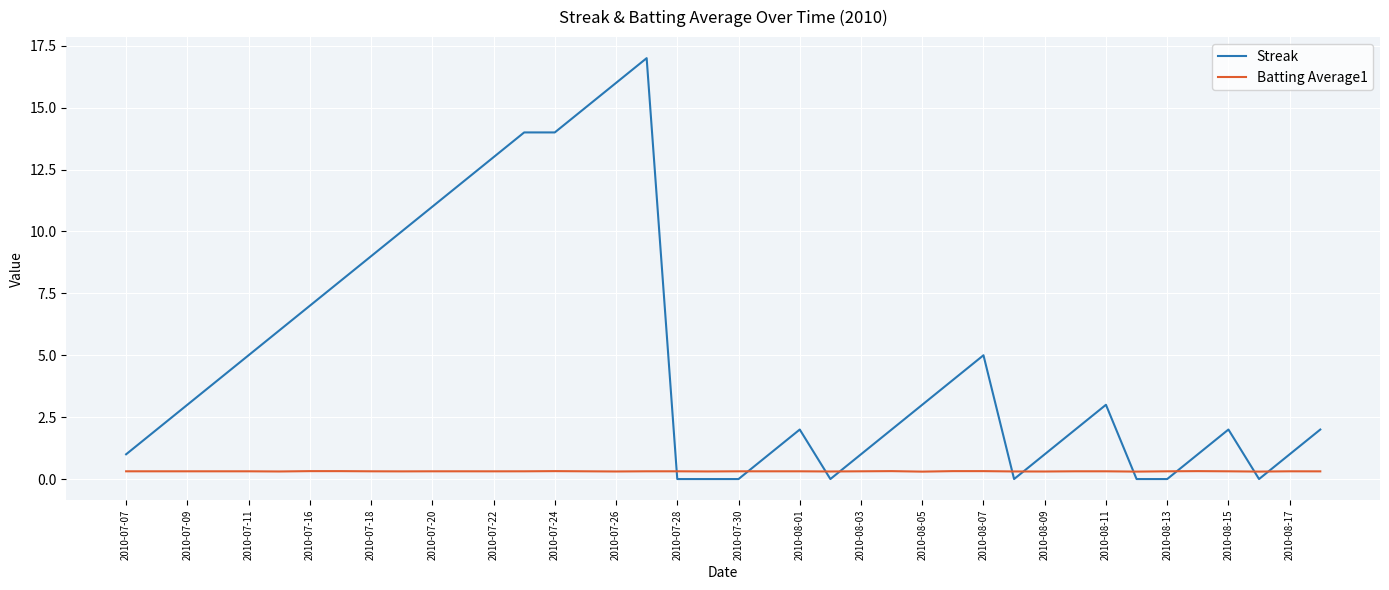

Which series ends up on top after the final intersection of Batting Average1 and Streak?

Streak